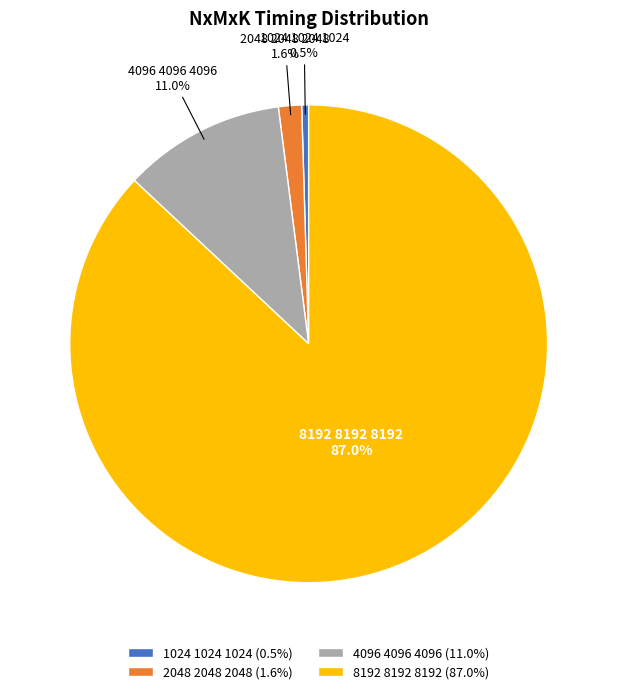

To the nearest percent, what is the combined percentage of 4096 4096 4096 and 1024 1024 1024?

11%